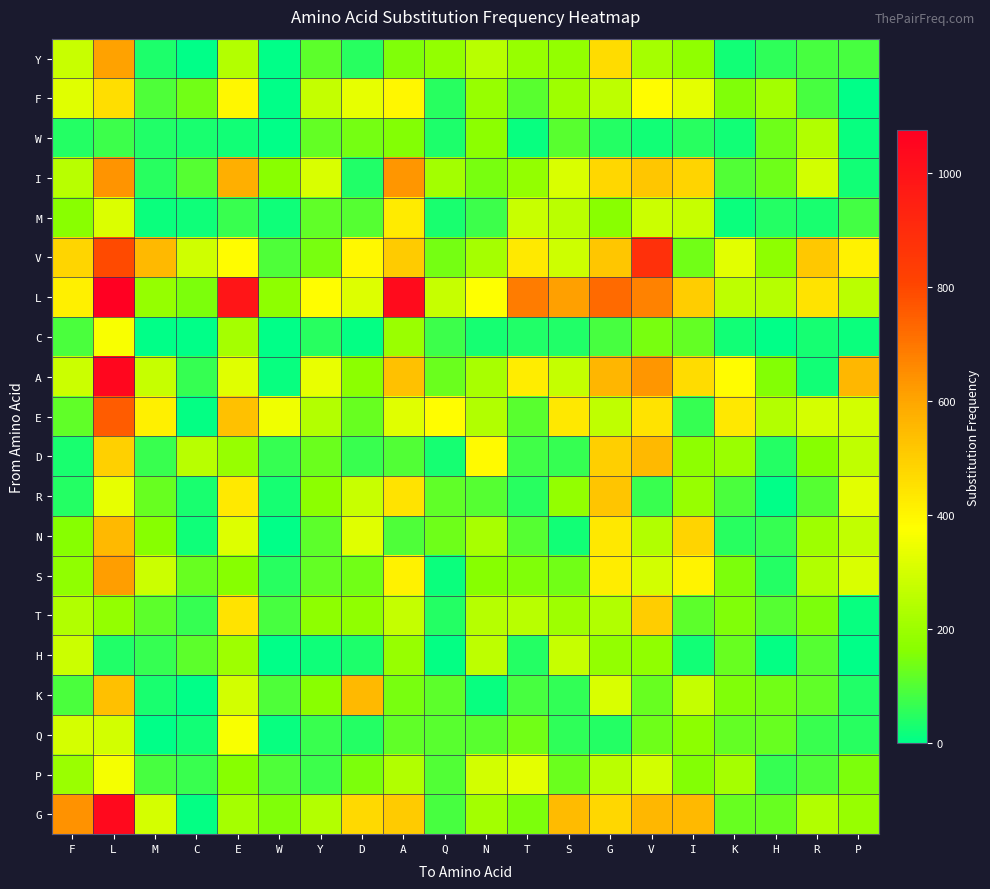

At how many categories does at least one series exceed 676?

6